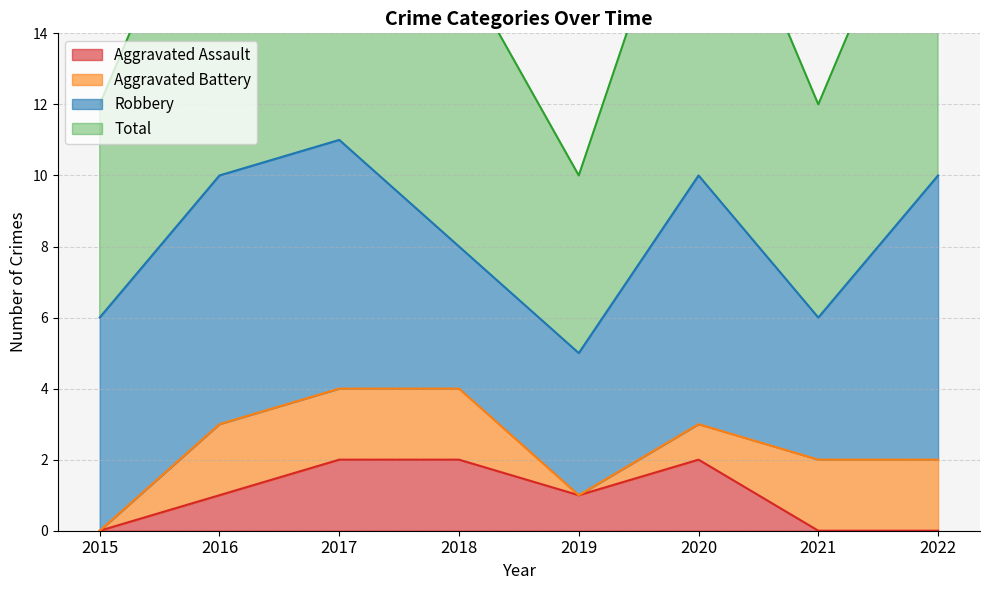

Where is Aggravated Assault nearest to the value 1?

2016